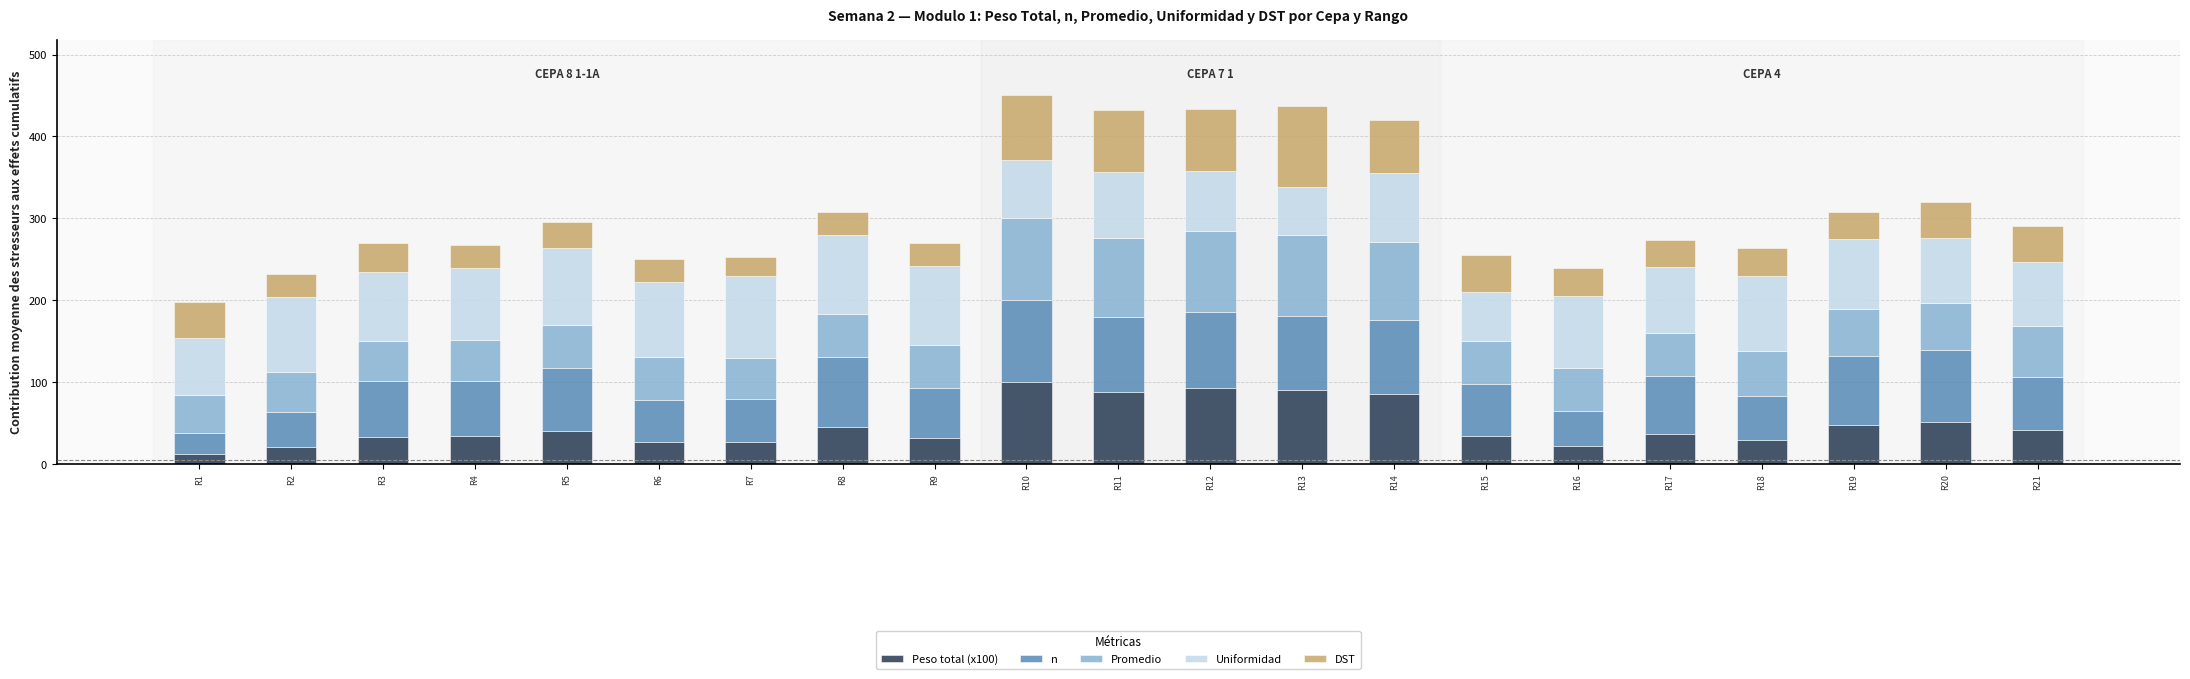

What is the highest value of the Peso total (x100) series?

100.0